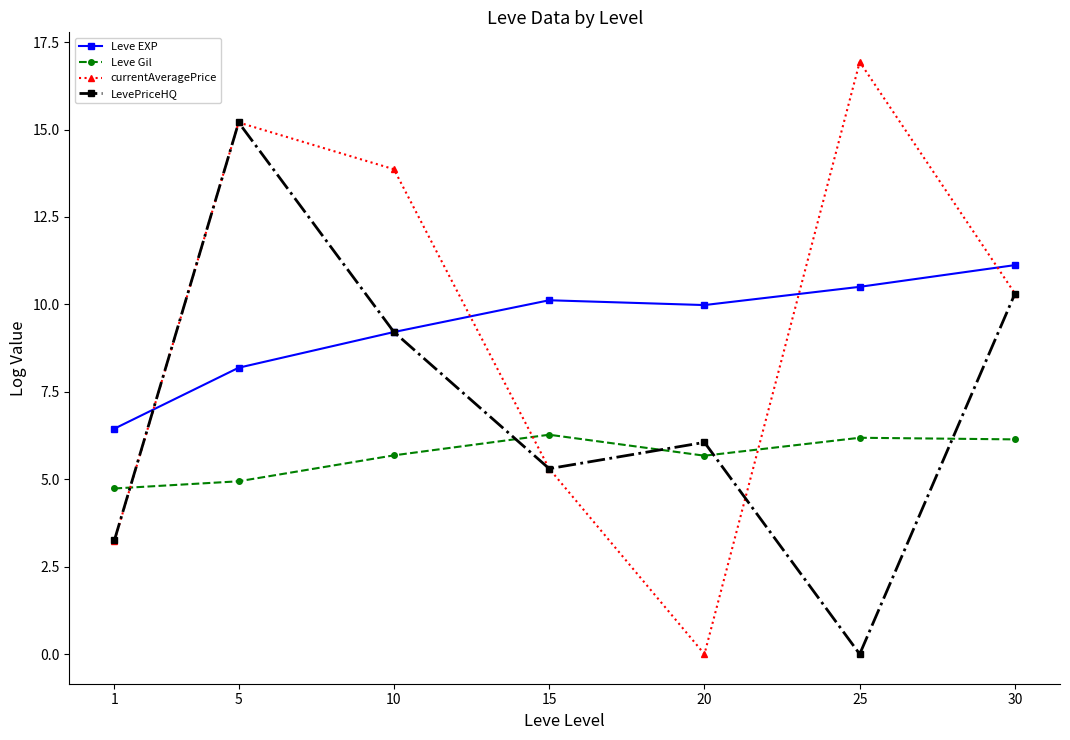

True or false: Leve EXP and Leve Gil cross at least once.

False